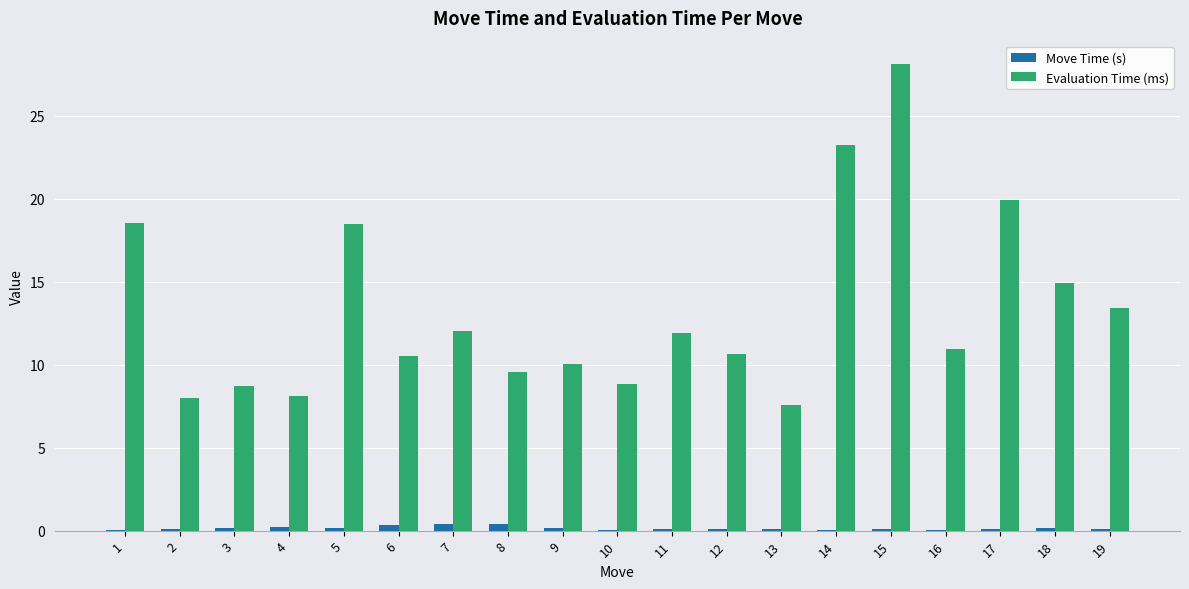

How many categories are shown in the chart?

19